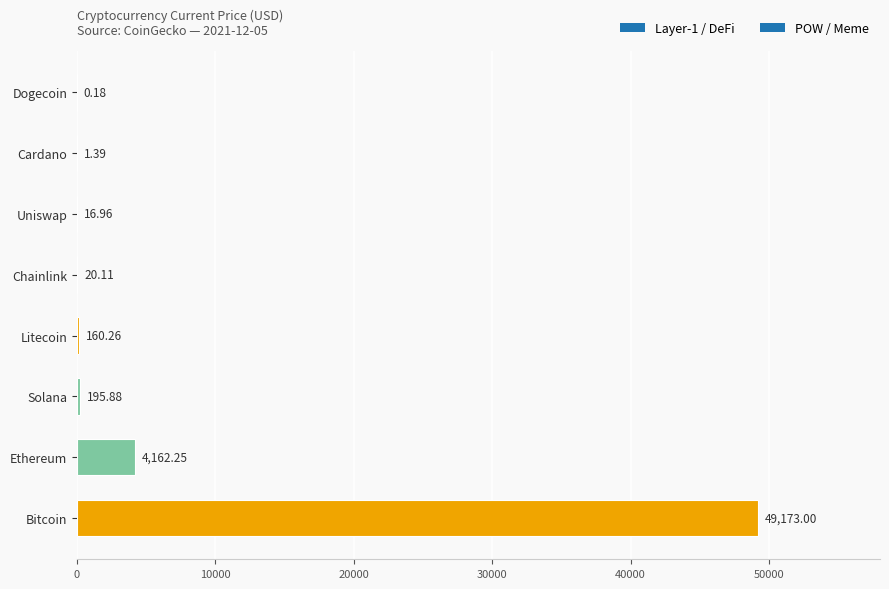

Which has a higher value, Litecoin or Uniswap?

Litecoin